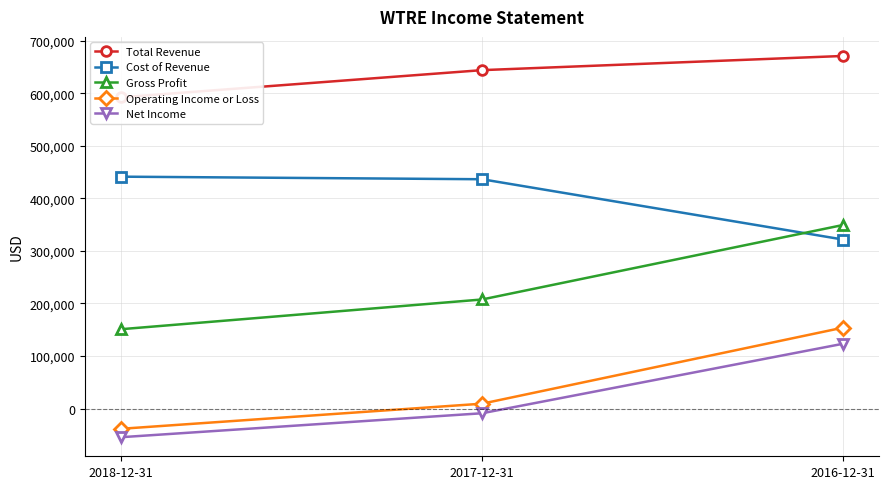

Count the Total Revenue values in the range 592300 to 671000.

3